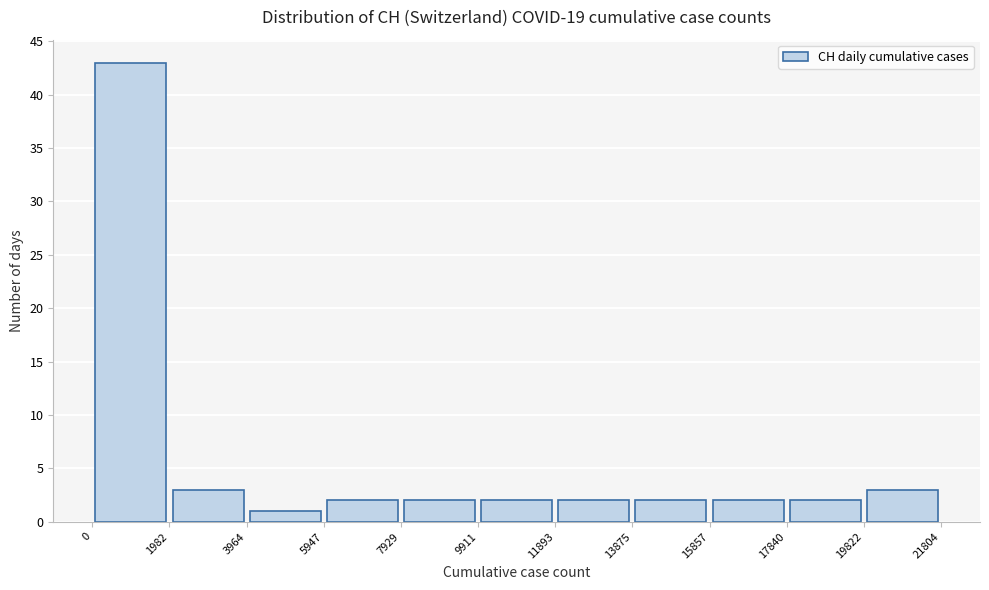

How tall is the bar that spans 3964 to 5947 on the x-axis? The values are not printed on the chart, so give them approximately, as read against the axis.

1